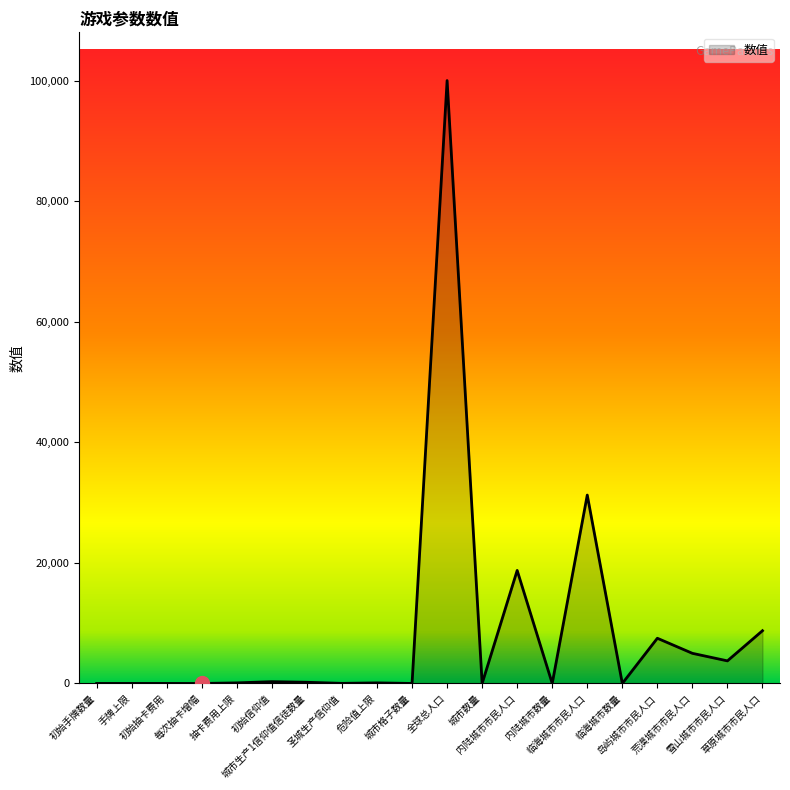

At which label is the value closest to 50000?

临海城市市民人口